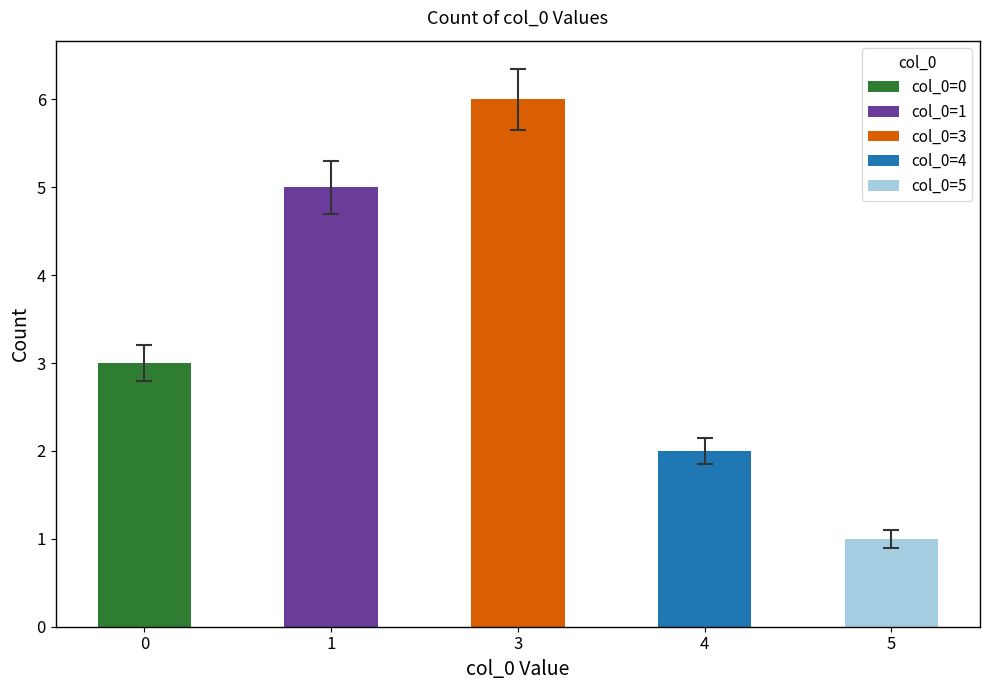

Is it true that the value at 3 is 3?

False